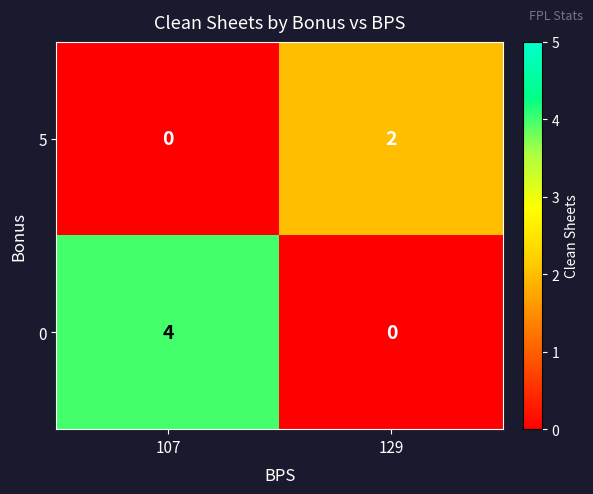

Reading left to right, list all the values displayed in this chart.

5: 0	2
0: 4	0